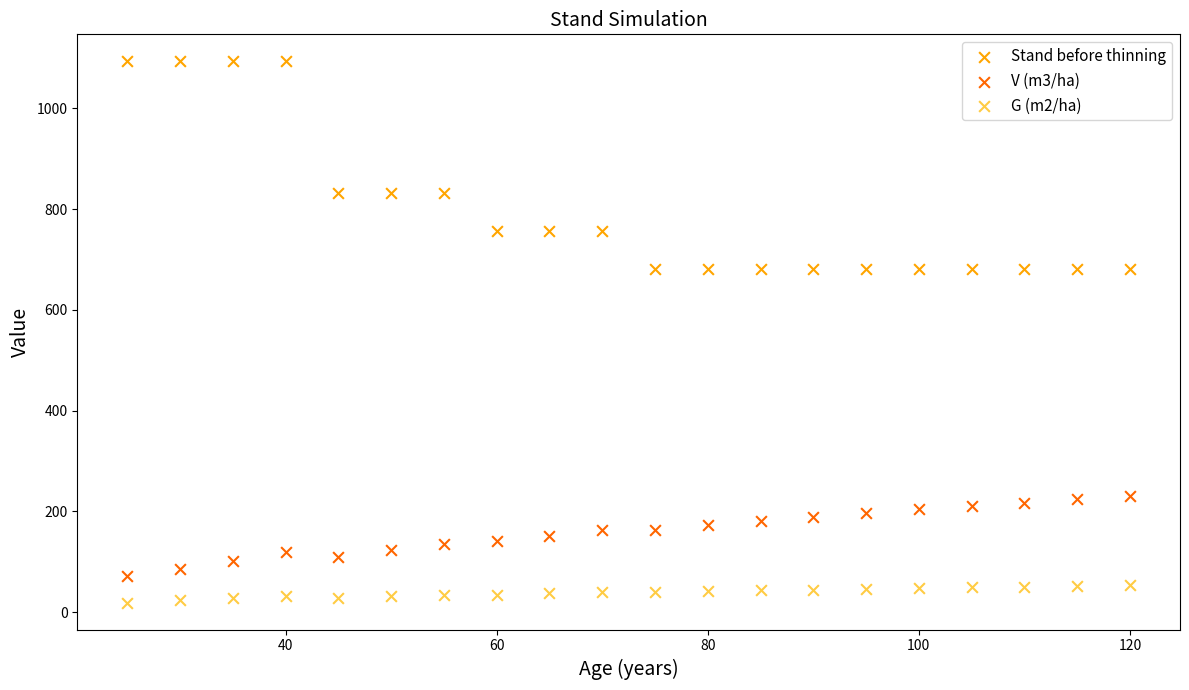

Across all data points, what is the range of Y values (max minus min)?

1073.5